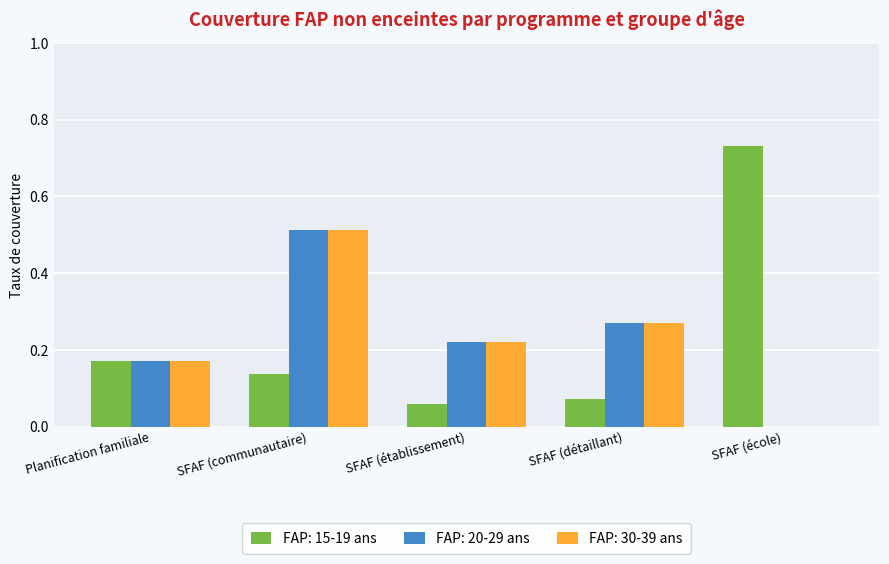

Which series changed the most between SFAF (établissement) and SFAF (école)?

FAP: 15-19 ans